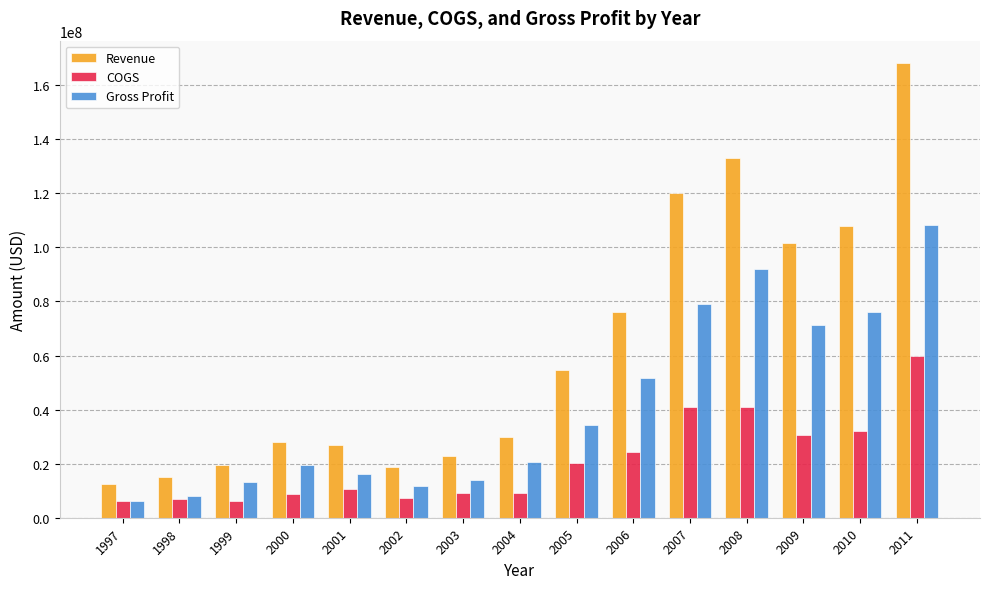

How many distinct data groups are displayed?

3